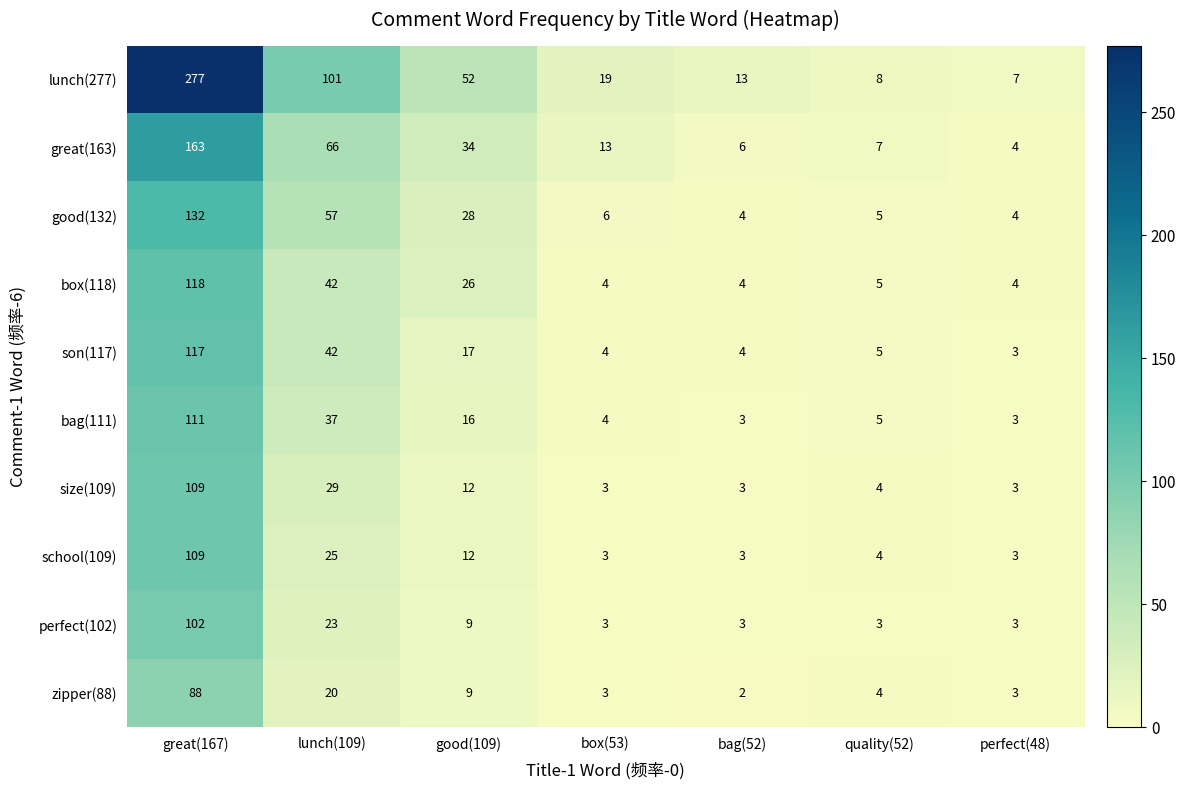

Read the great(163) value at quality(52).

7